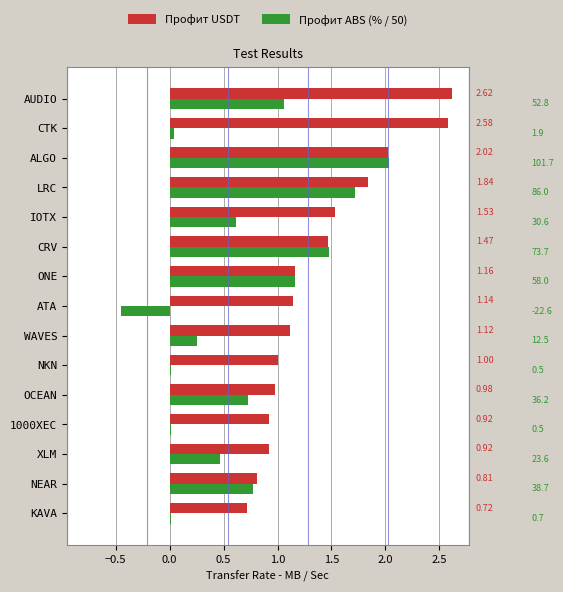

At which label does Профит USDT reach its peak?

AUDIO